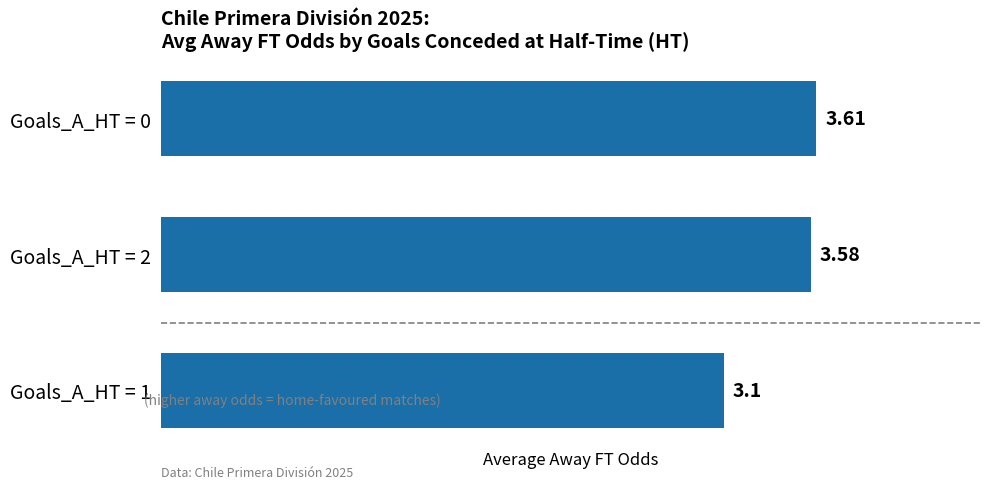

What is the sum of the values at Goals_A_HT = 2 and Goals_A_HT = 0?

7.2